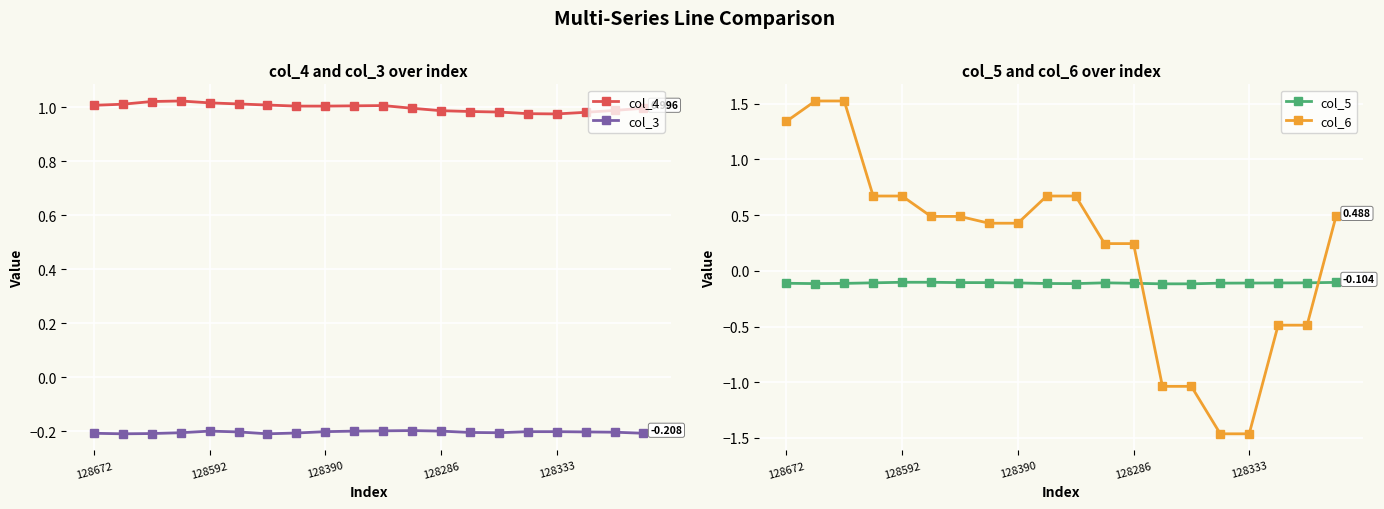

Which series has the widest spread of values?

col_6